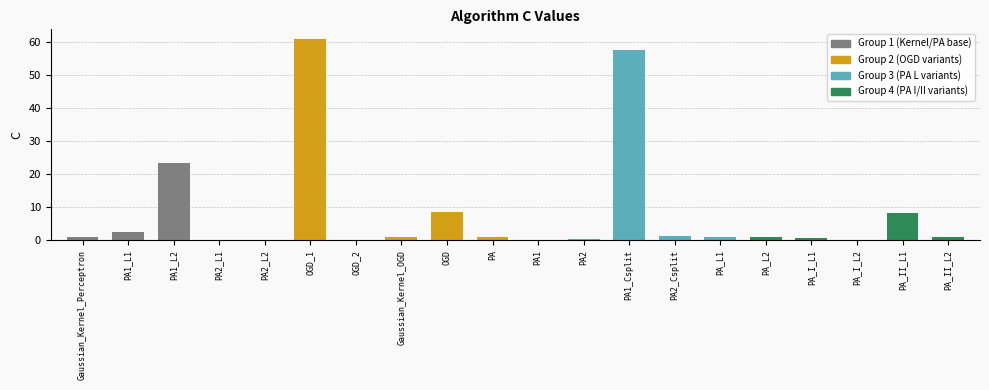

Which has a higher value, OGD_2 or PA_II_L2?

PA_II_L2